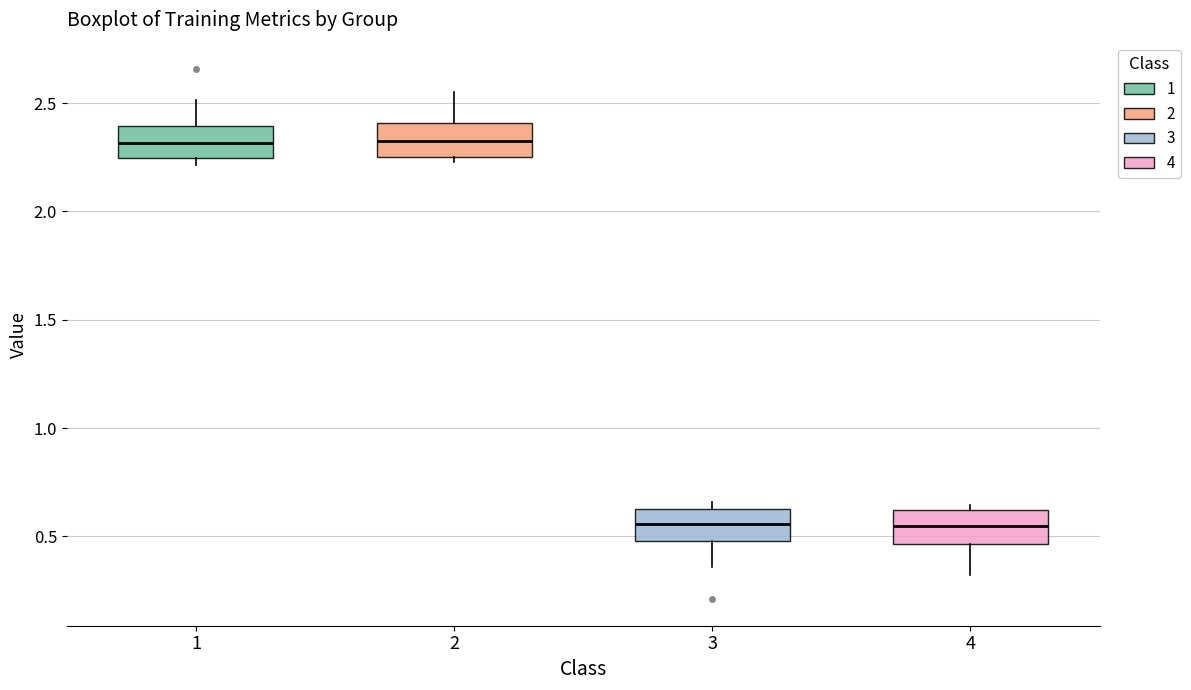

Where is the upper edge of the box at x = 4 on the y-axis? The values are not printed on the chart, so give them approximately, as read against the axis.

0.60